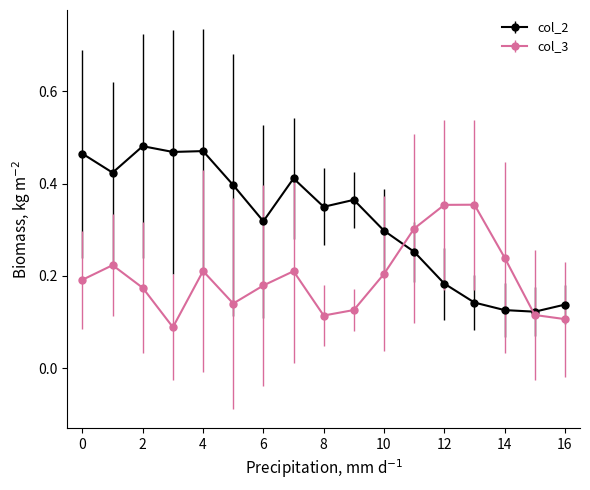

Count the col_3 values in the range 0 to 1.

17